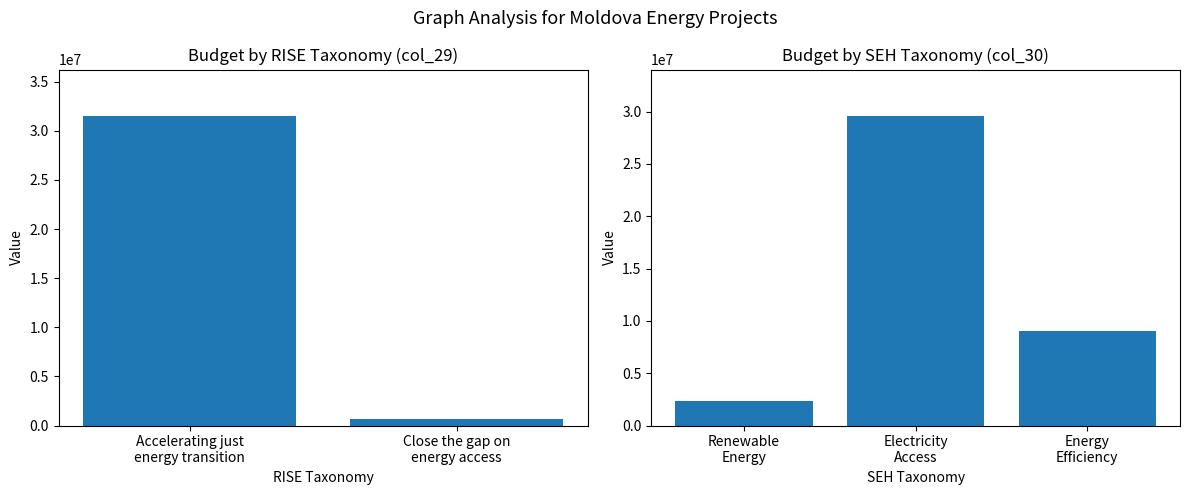

Count the values in the range 2377071 to 29582610.

3